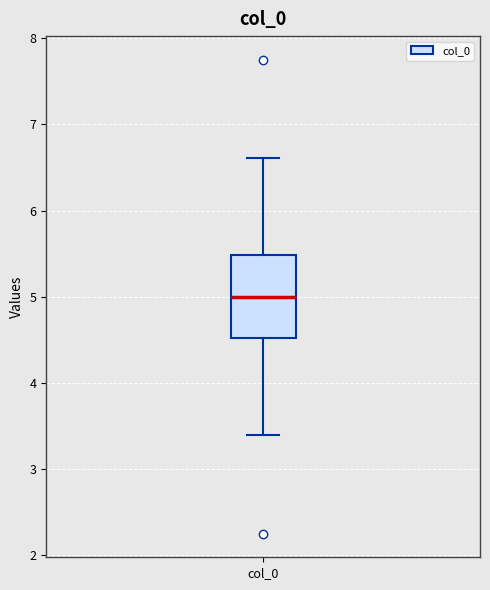

Transcribe this box plot: give where the median line is, the range the box spans, and where the two whiskers end, as read against the y-axis. The values are not printed on the chart, so give them approximately, as read against the axis.

median 5.0, box 4.5 to 5.5, whiskers 3.4 to 6.6